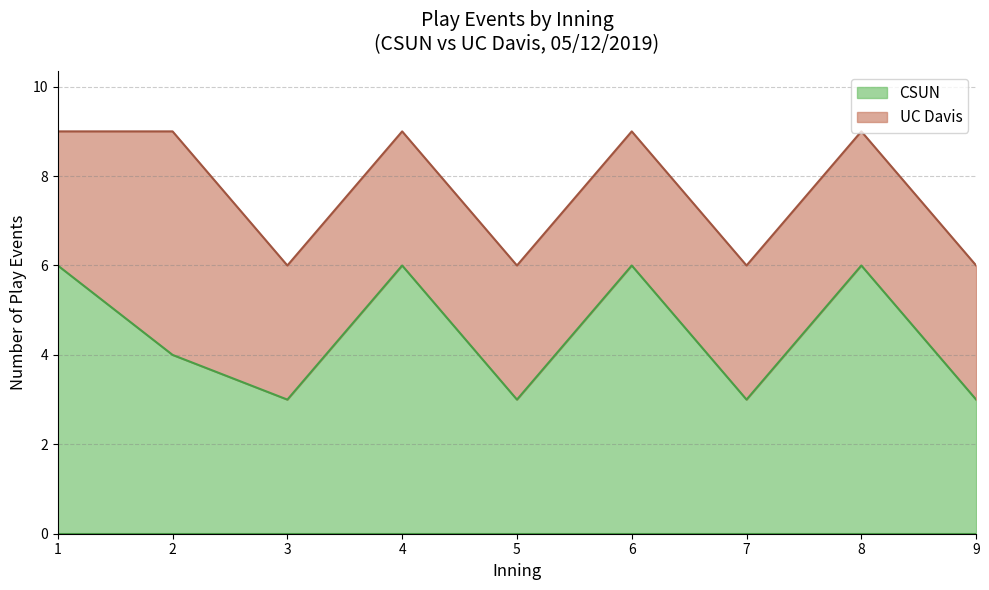

What is the lowest value of the CSUN series?

3